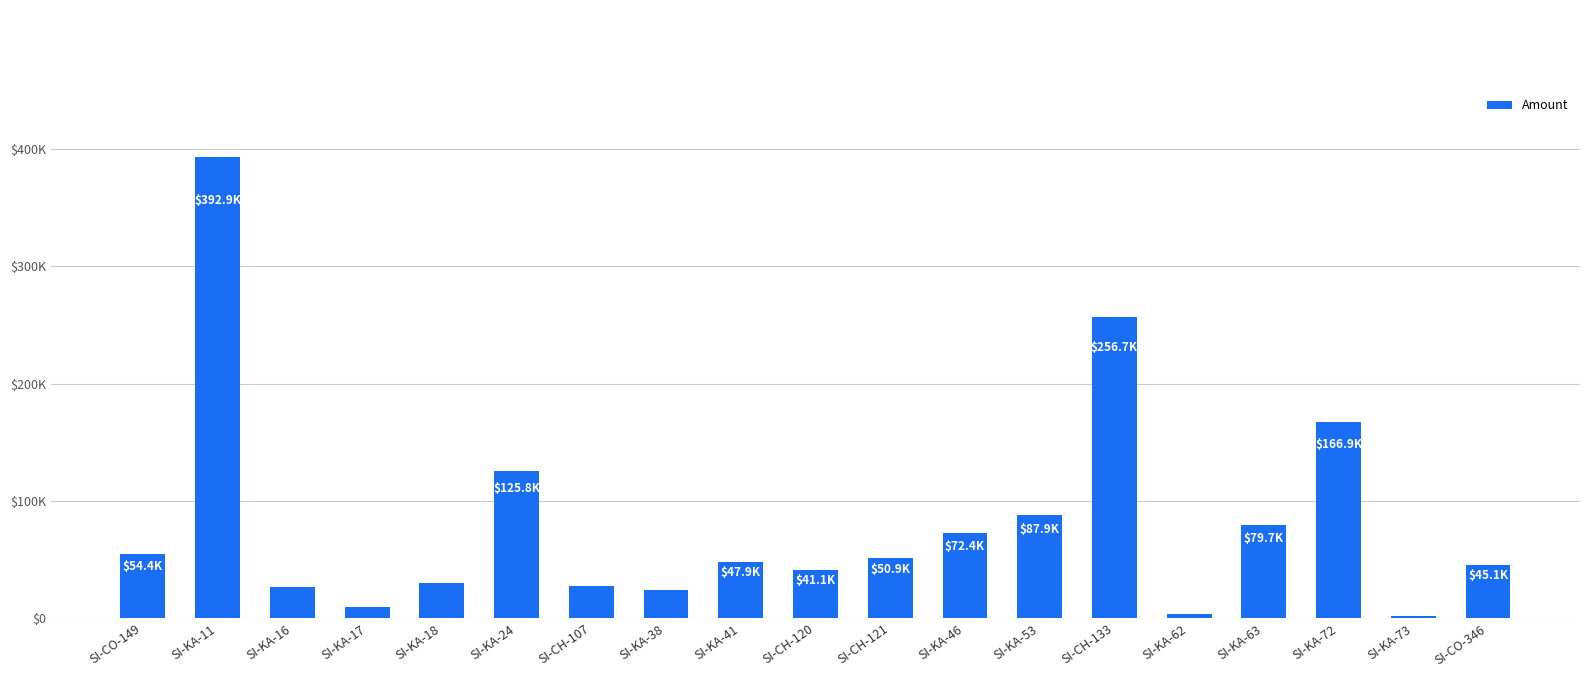

The chart shows a value of 185643.3 at SI-KA-11. True or false?

False